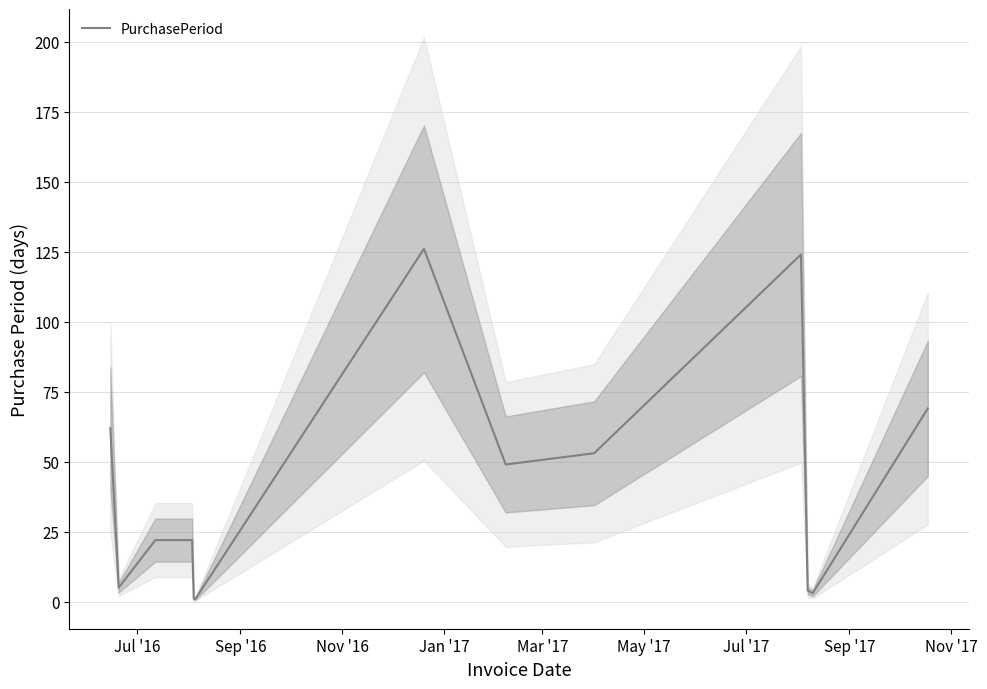

At which label is the value closest to 63?

Jul '16